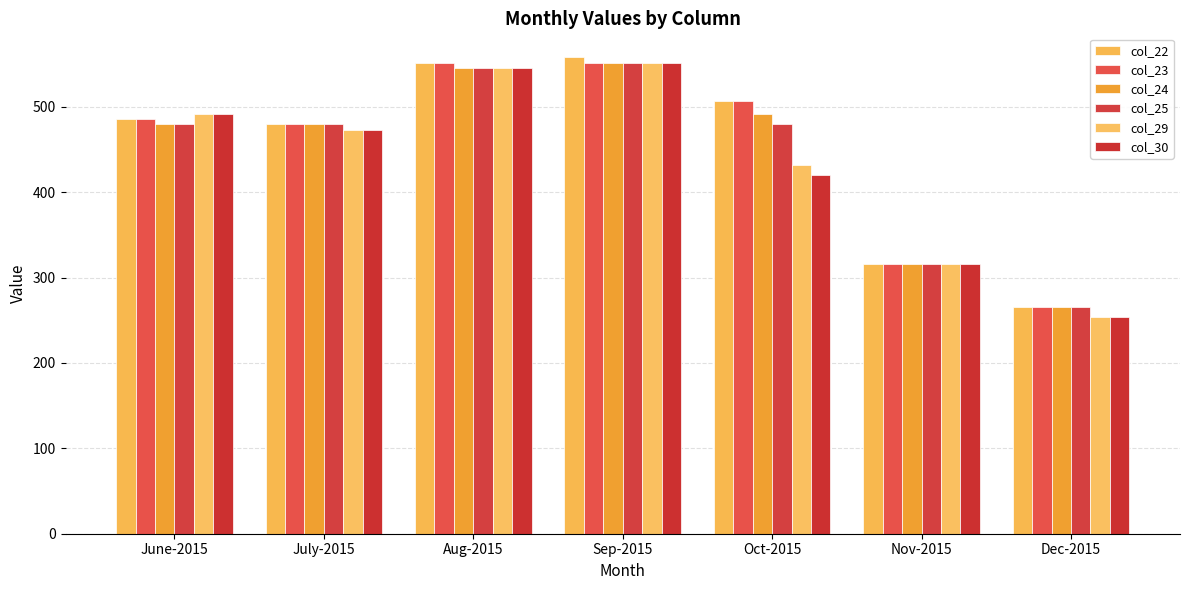

Reading left to right, transcribe all the data shown in this chart.

col_22: June-2015=485.6	July-2015=479.4	Aug-2015=551.1	Sep-2015=558.0	Oct-2015=506.2	Nov-2015=315.7	Dec-2015=265.9
col_23: June-2015=485.6	July-2015=479.4	Aug-2015=551.1	Sep-2015=551.1	Oct-2015=506.2	Nov-2015=315.7	Dec-2015=265.9
col_24: June-2015=479.4	July-2015=479.4	Aug-2015=544.8	Sep-2015=551.1	Oct-2015=491.9	Nov-2015=315.7	Dec-2015=265.9
col_25: June-2015=479.4	July-2015=479.4	Aug-2015=544.8	Sep-2015=551.1	Oct-2015=479.4	Nov-2015=315.7	Dec-2015=265.9
col_29: June-2015=491.2	July-2015=473.2	Aug-2015=544.8	Sep-2015=551.1	Oct-2015=431.6	Nov-2015=315.7	Dec-2015=254.2
col_30: June-2015=491.9	July-2015=473.2	Aug-2015=544.8	Sep-2015=551.1	Oct-2015=420.5	Nov-2015=315.7	Dec-2015=254.2